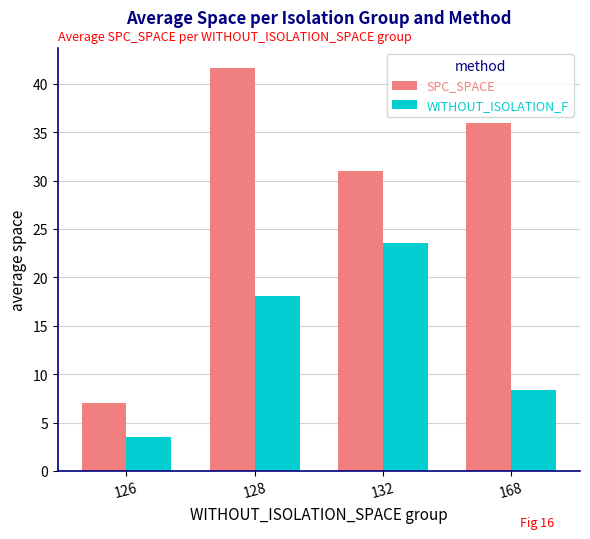

The value of WITHOUT_ISOLATION_F at 168 is 8.3. True or false?

True